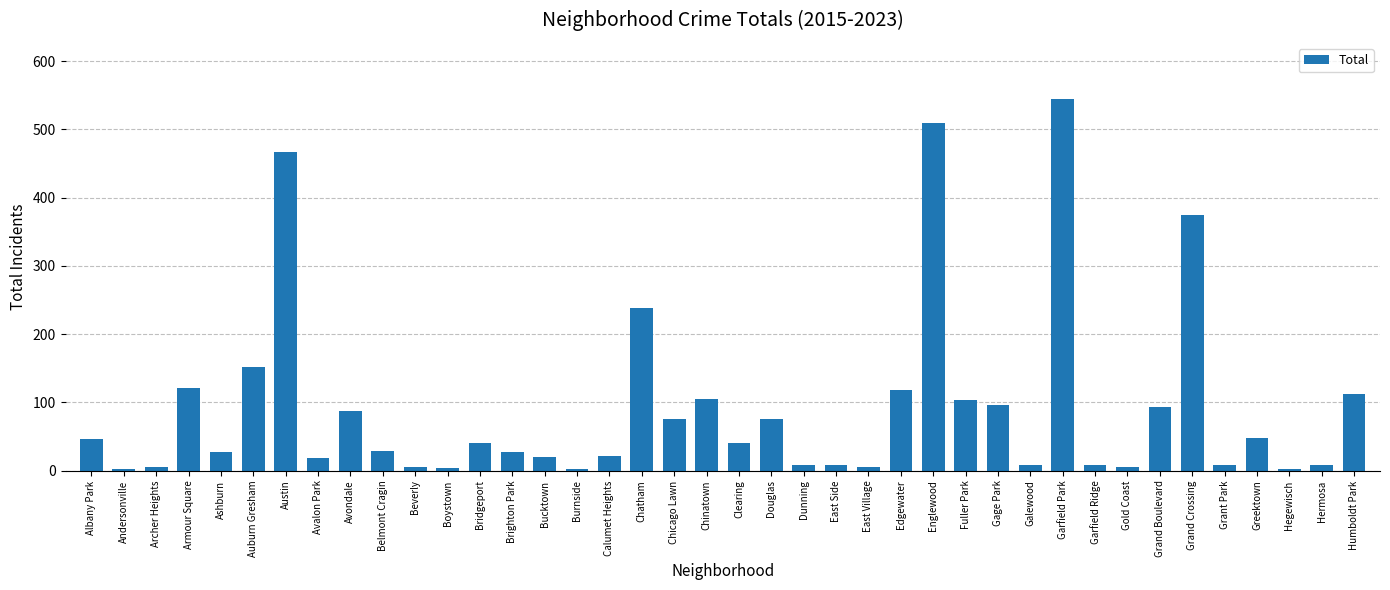

Is it true that the value at Brighton Park is 28?

True